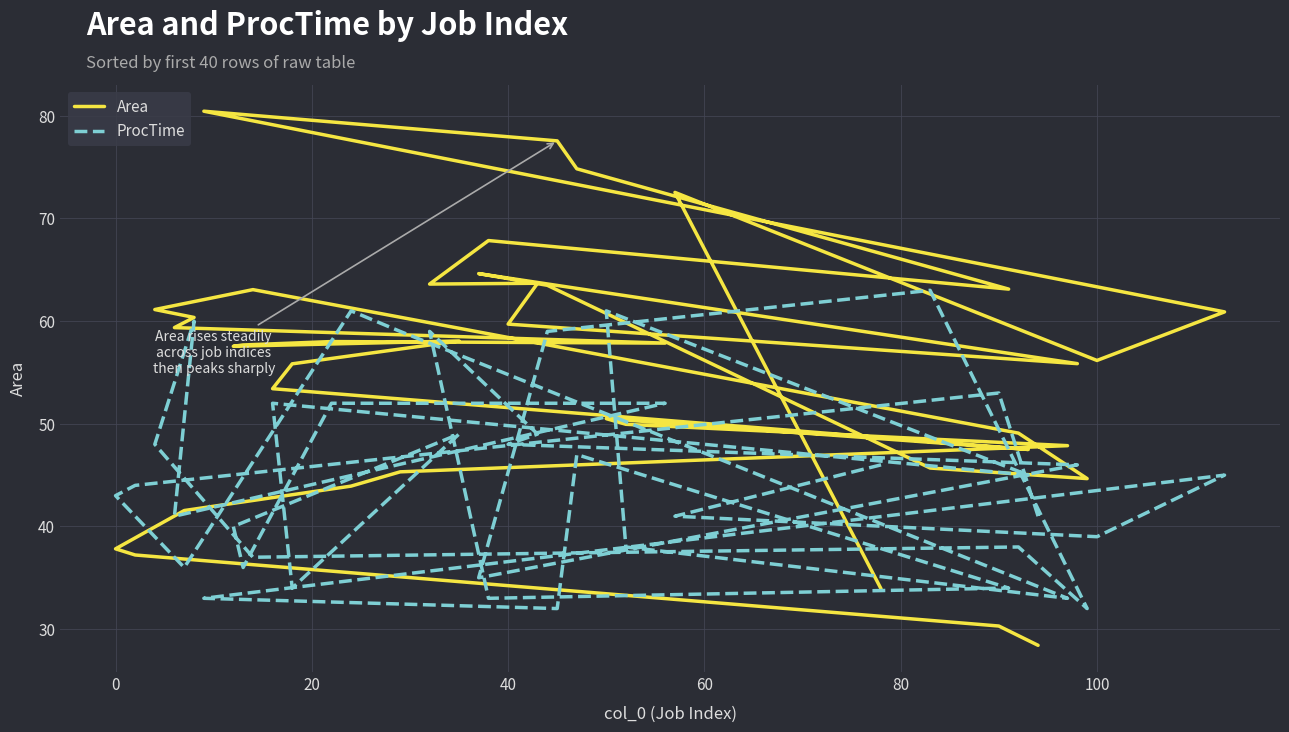

True or false: ProcTime has a value of 14.5 at 26.

False